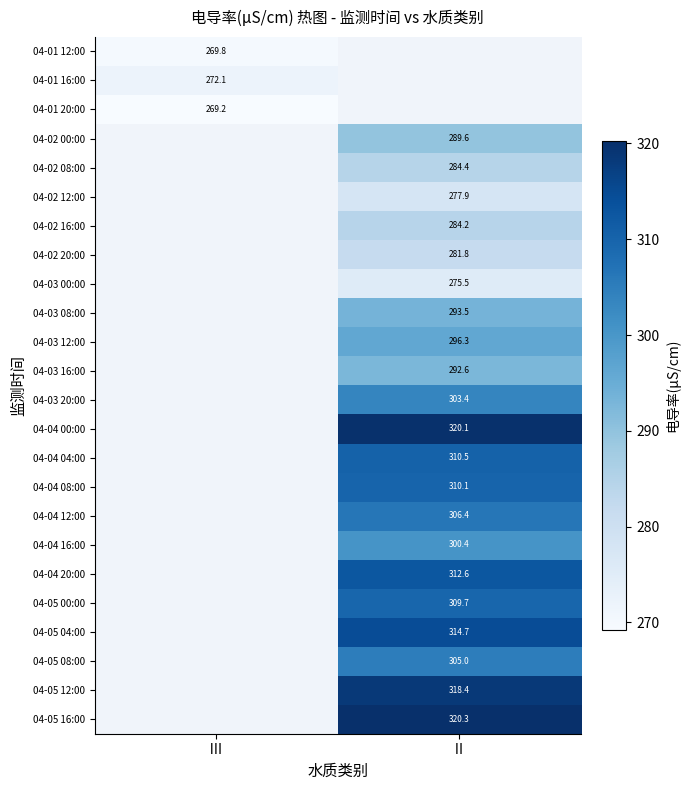

Is the value of 04-03 20:00 at Ⅱ greater than the value of 04-04 12:00 at Ⅱ?

No